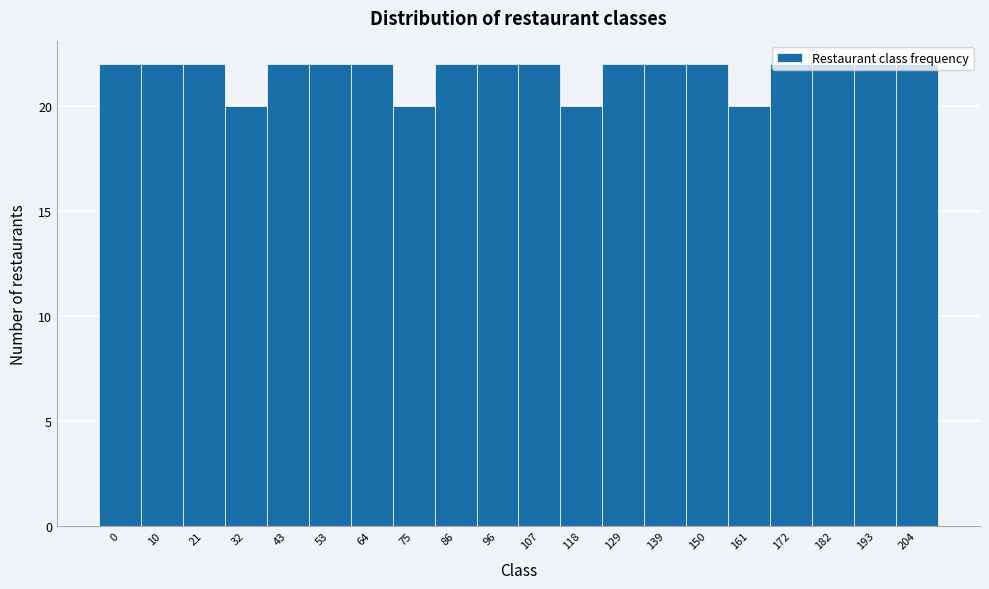

What is the value of the 11th bar from the left?

22